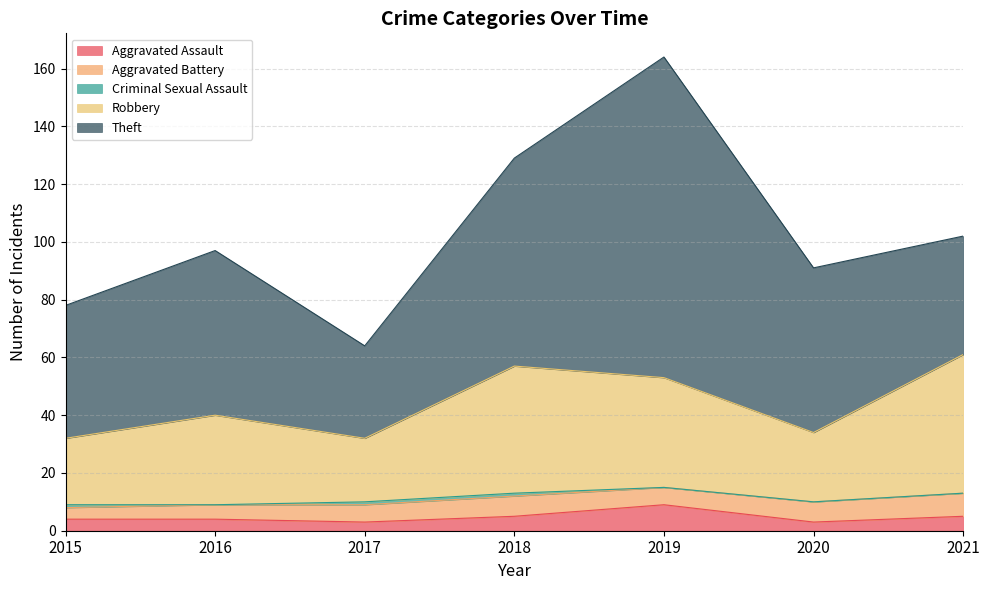

How many distinct data groups are displayed?

5